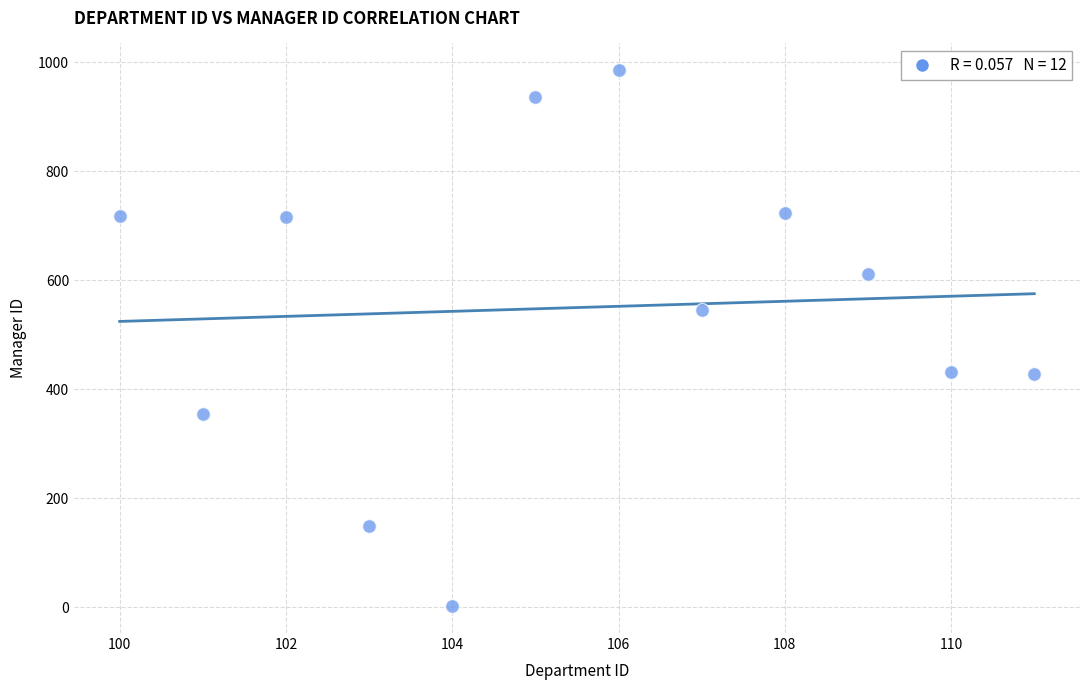

What is the range of X values (max minus min)?

11